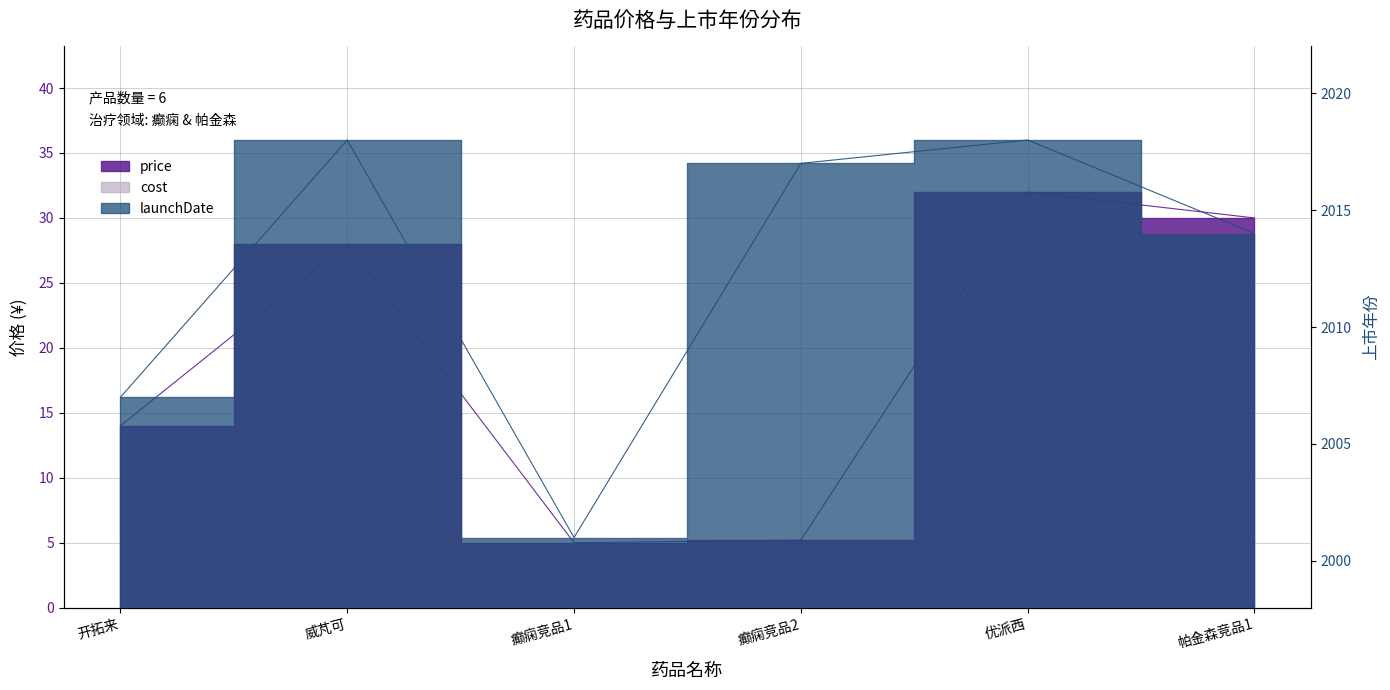

How many interior local peaks does the launchDate series have?

2